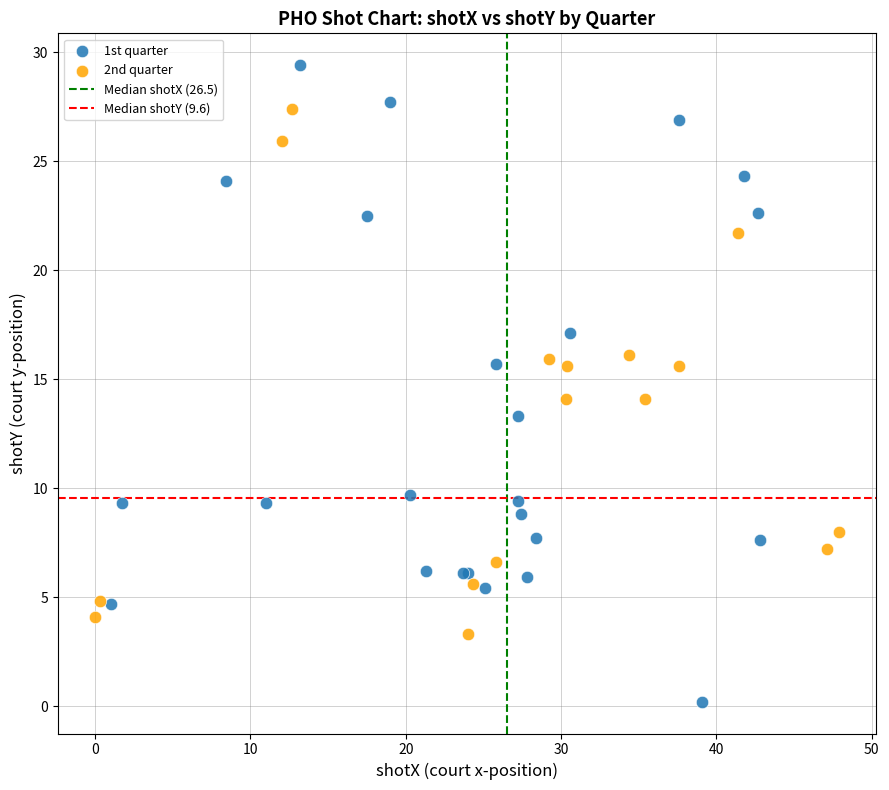

Which series has the largest Y range (max minus min)?

1st quarter